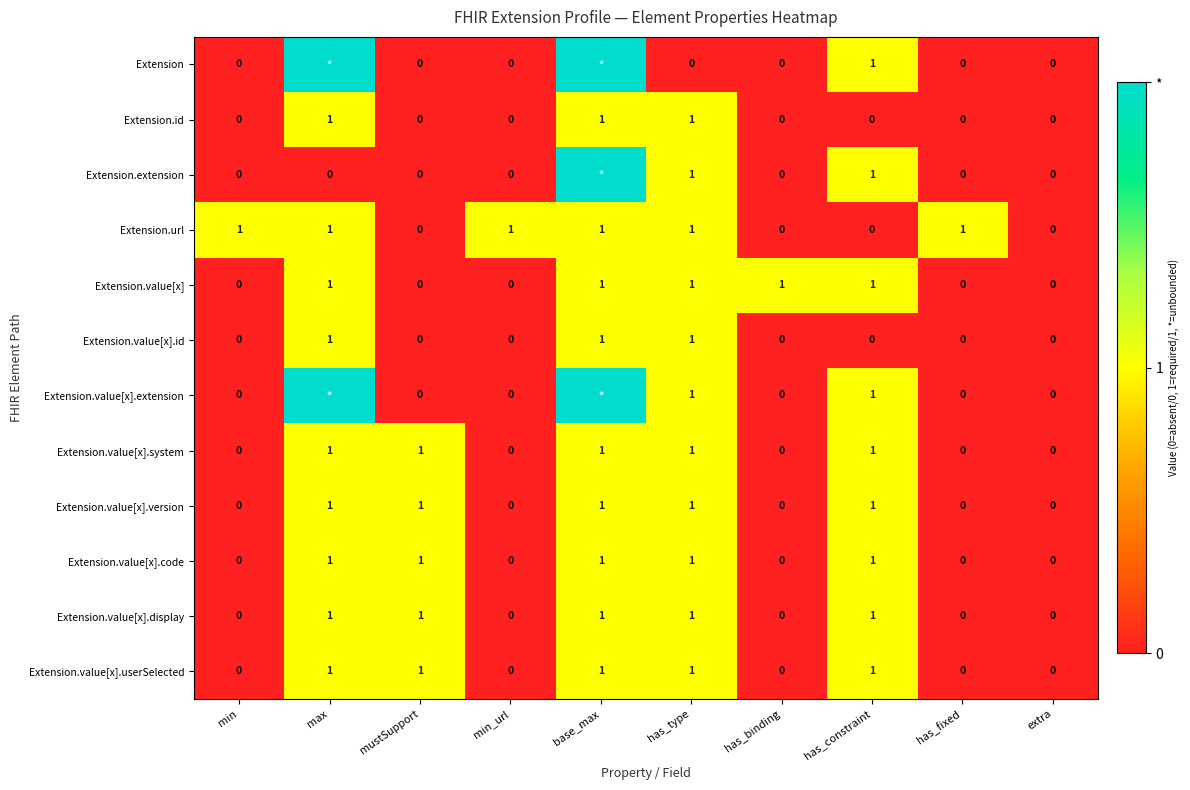

Is it true that Extension.value[x].version equals 1 at has_fixed?

False